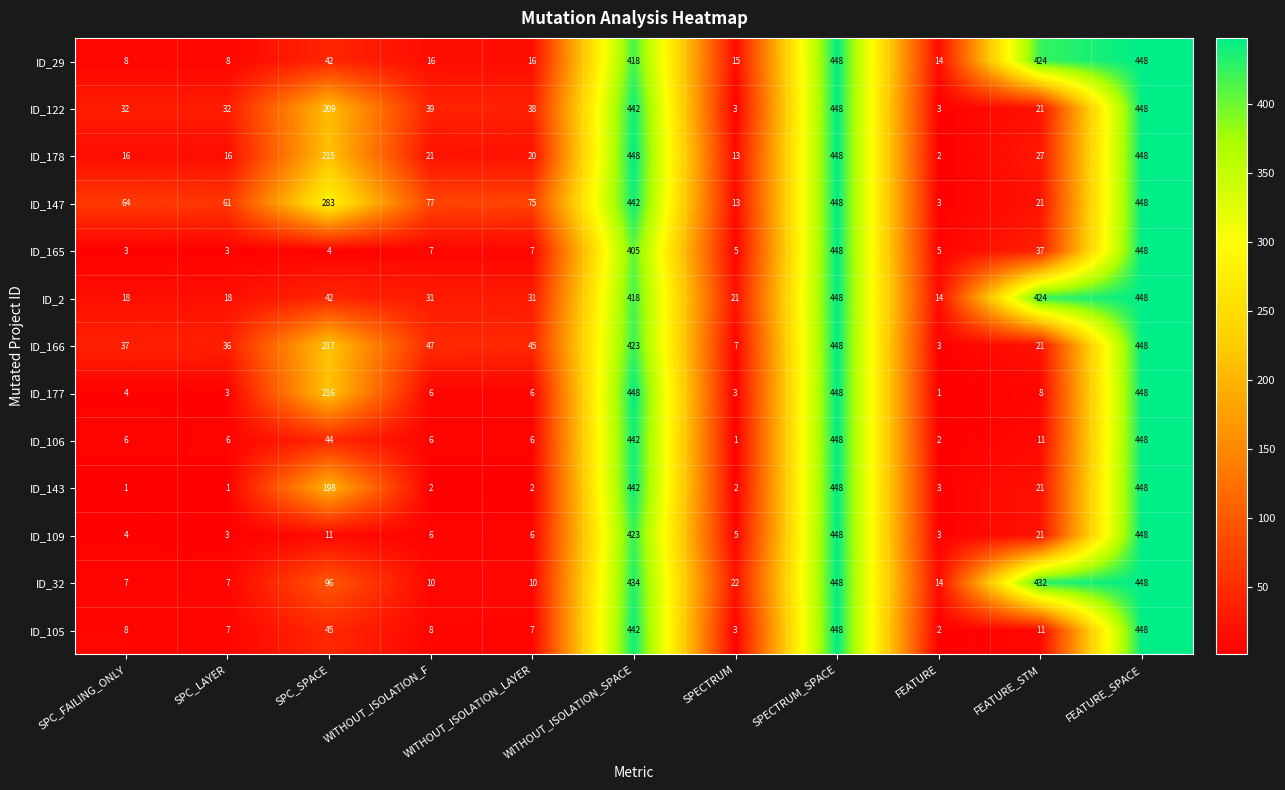

What is the average value of the ID_2 series?

174